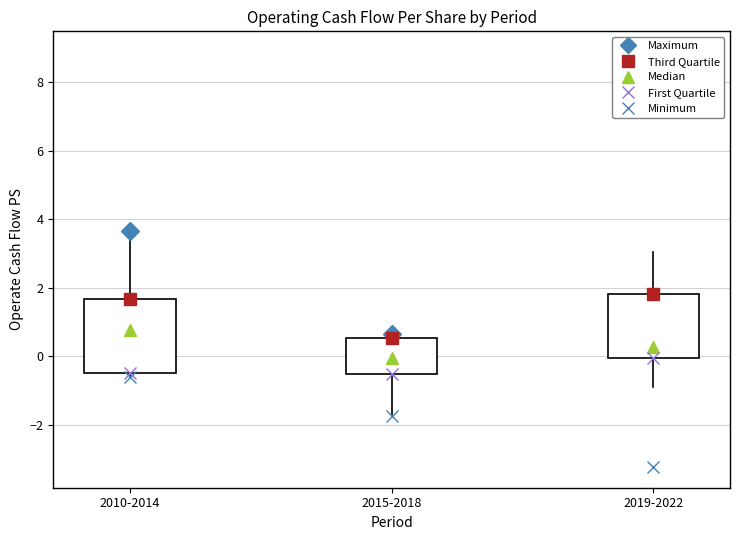

Where is the upper edge of the box for 2019-2022 on the y-axis? The values are not printed on the chart, so give them approximately, as read against the axis.

1.8